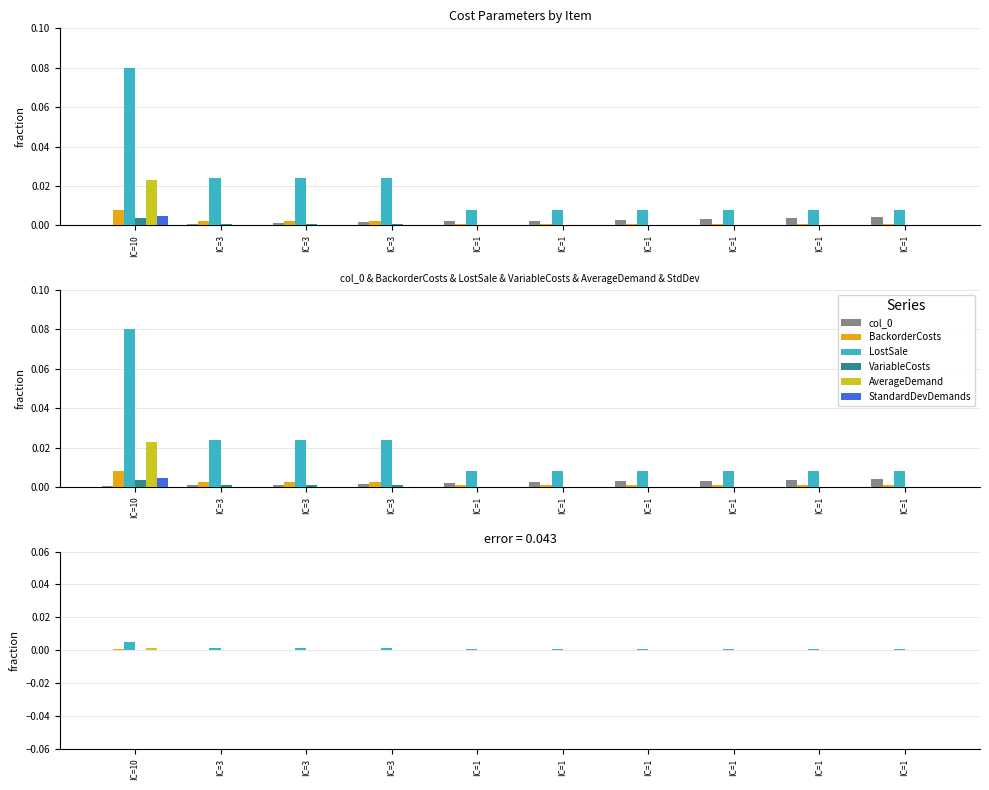

Rank the series at IC=1 from highest to lowest value.

LostSale, col_0, BackorderCosts, VariableCosts, AverageDemand, StandardDevDemands